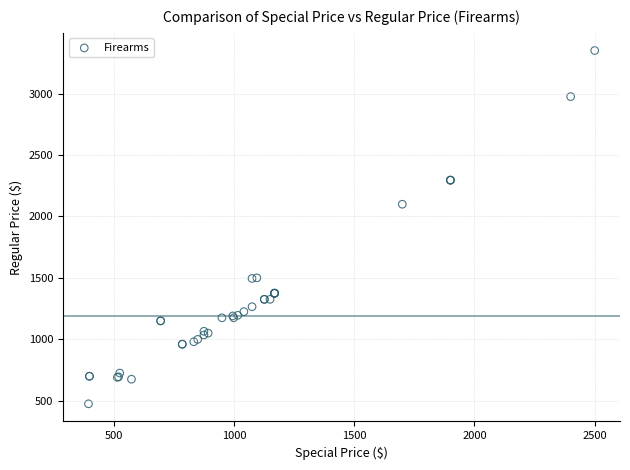

What Y value in the scatter plot is closest to 1912?

2099